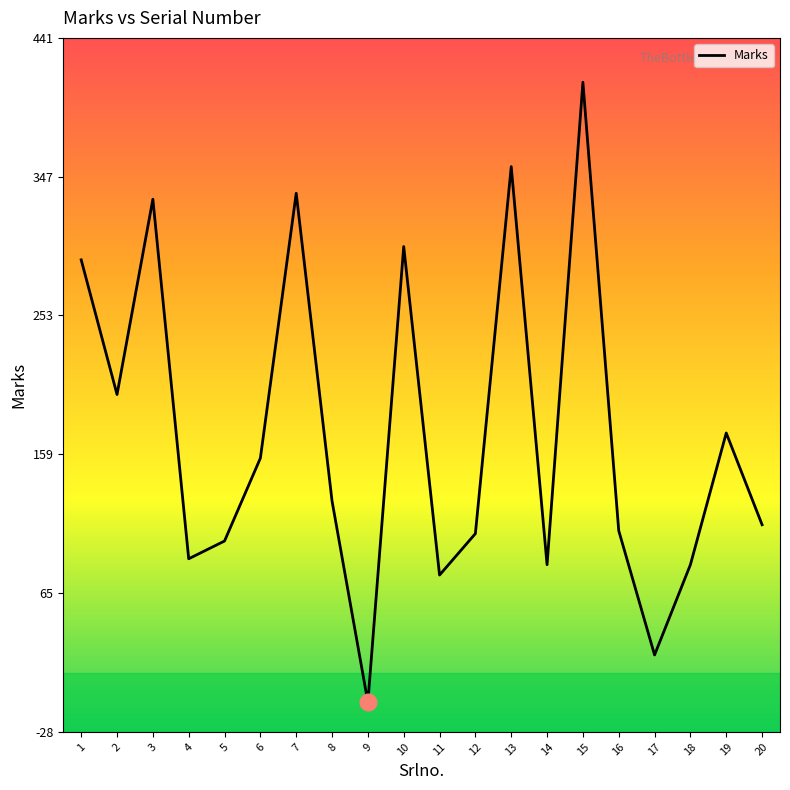

At which label is the value closest to 201?

2